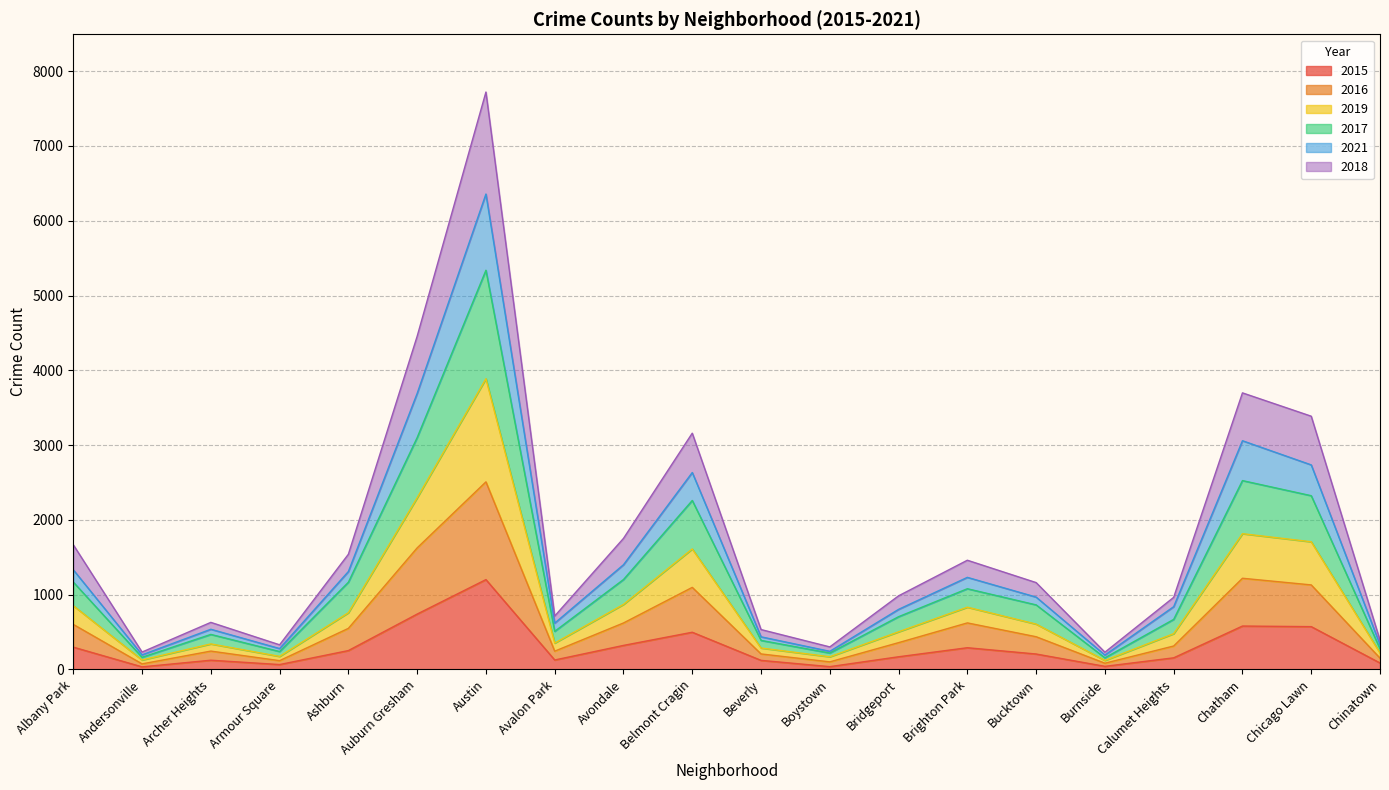

In 2017, how many points are lower than both neighbors (excluding endpoints)?

5